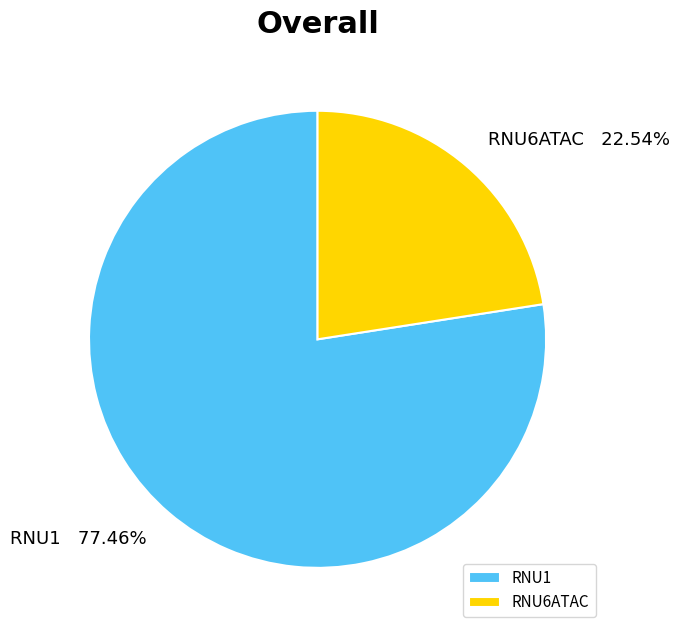

Is the sum of RNU6ATAC and RNU1 greater than half?

Yes